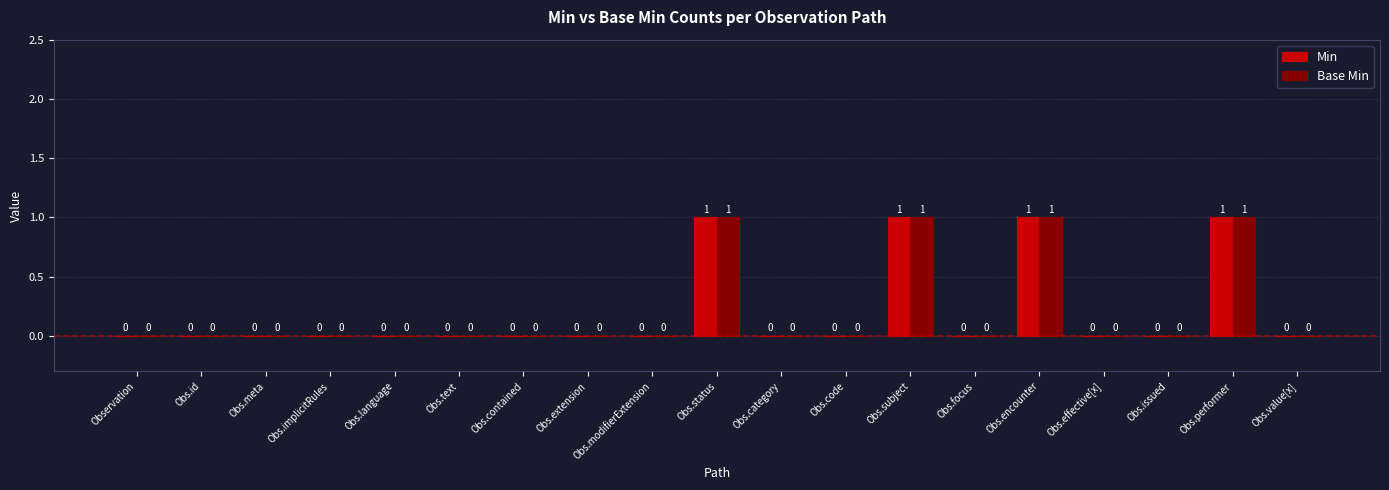

What is the sum of all Min values?

4